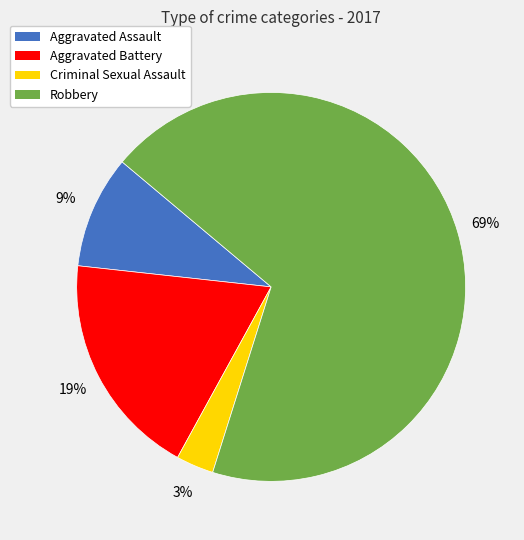

Which slice is the largest?

Robbery